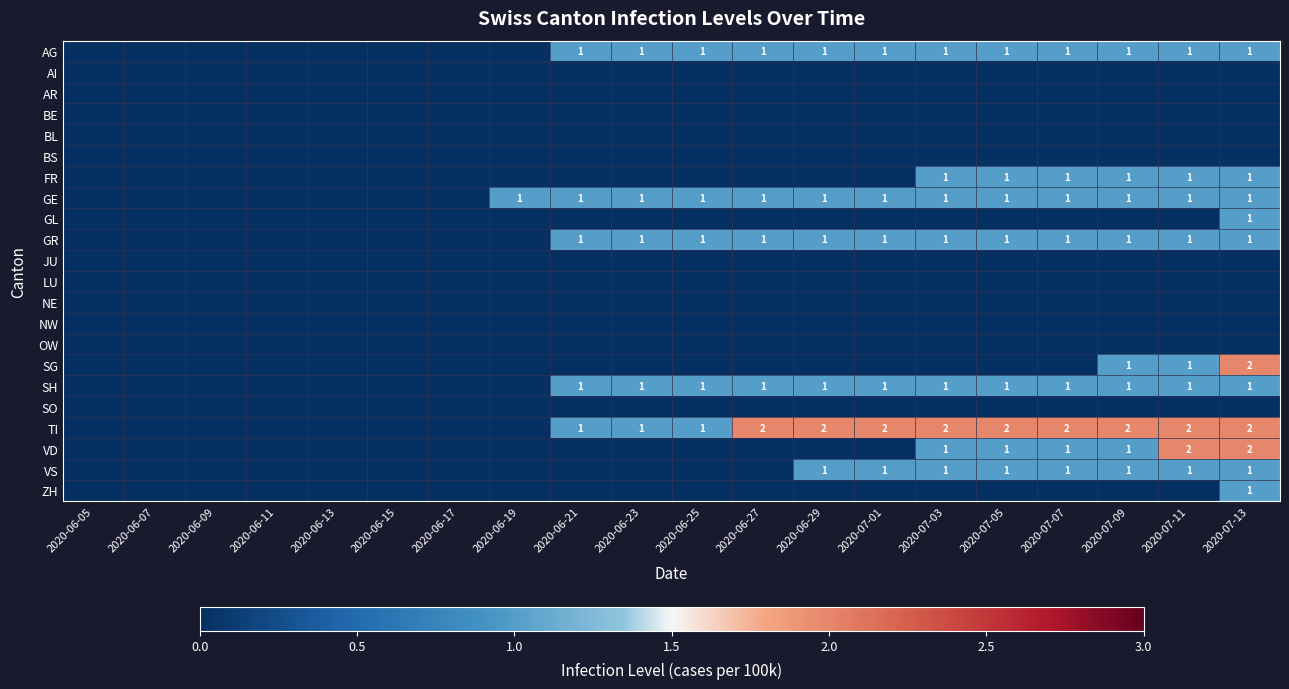

The value of TI at 2020-06-23 is 1. True or false?

True